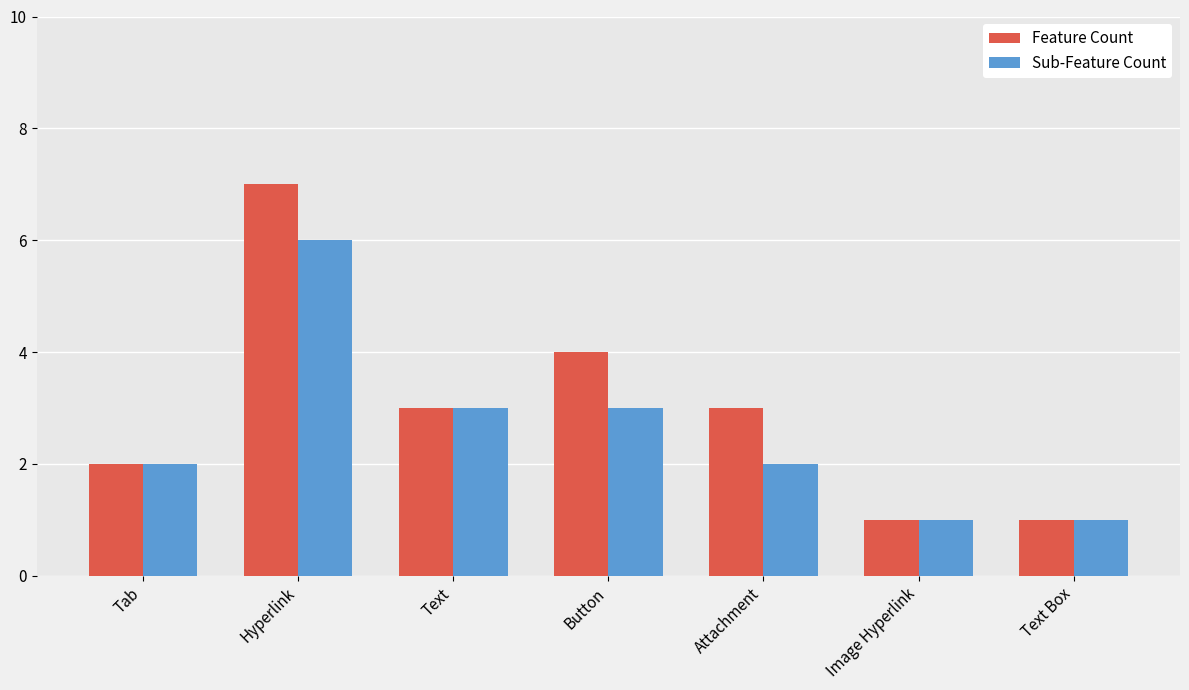

What is the maximum value shown in the chart?

7